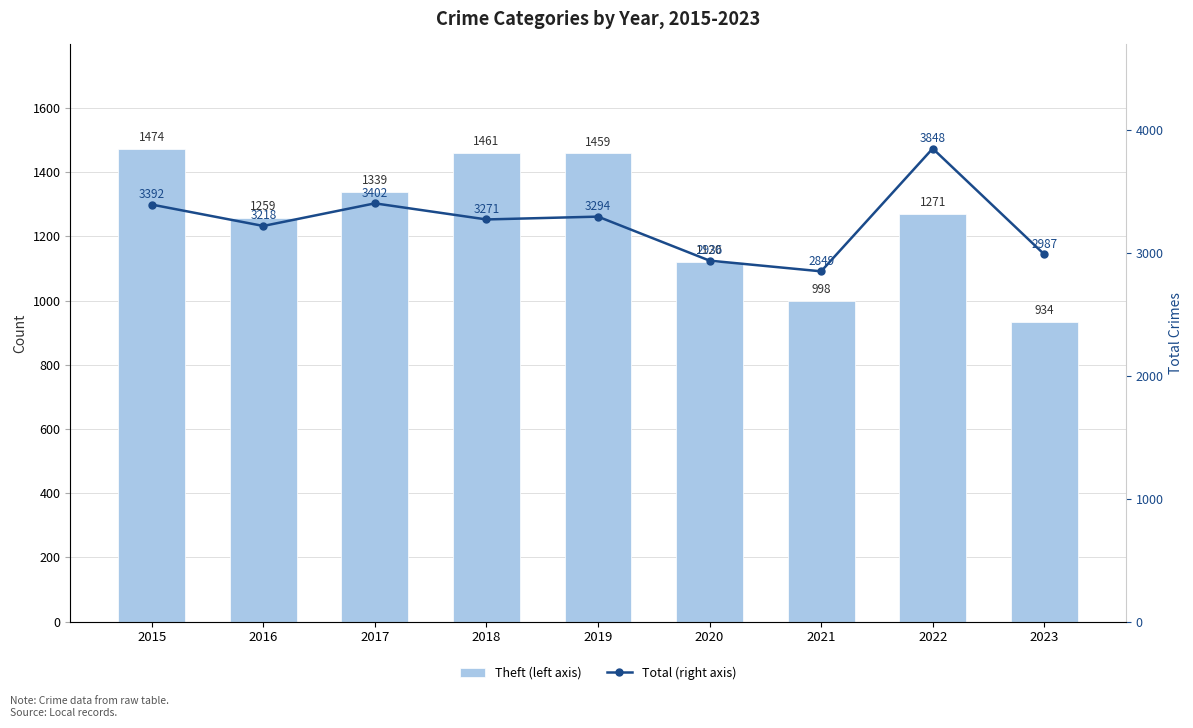

What value does the Theft (left axis) series have at 2023, to the nearest 10?

930